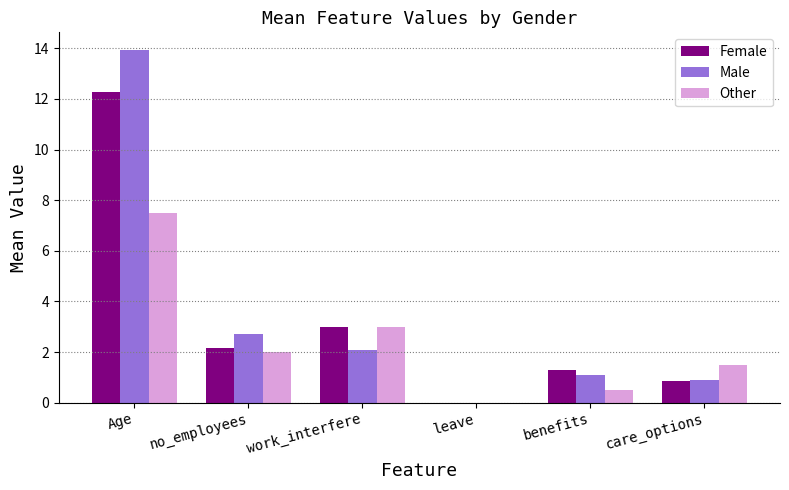

How many groups of bars are there?

6